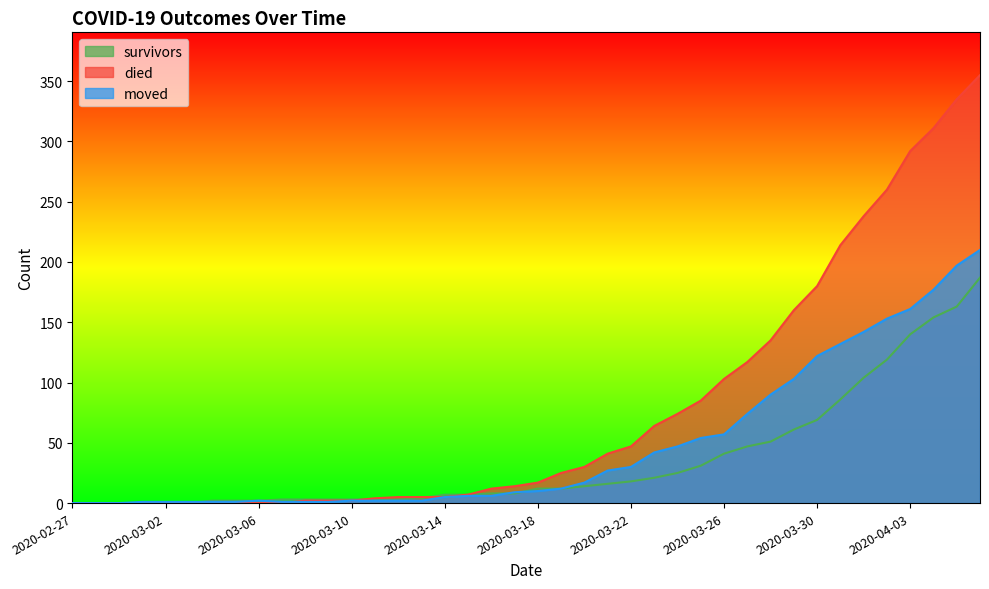

Count the number of categories in the chart.

40